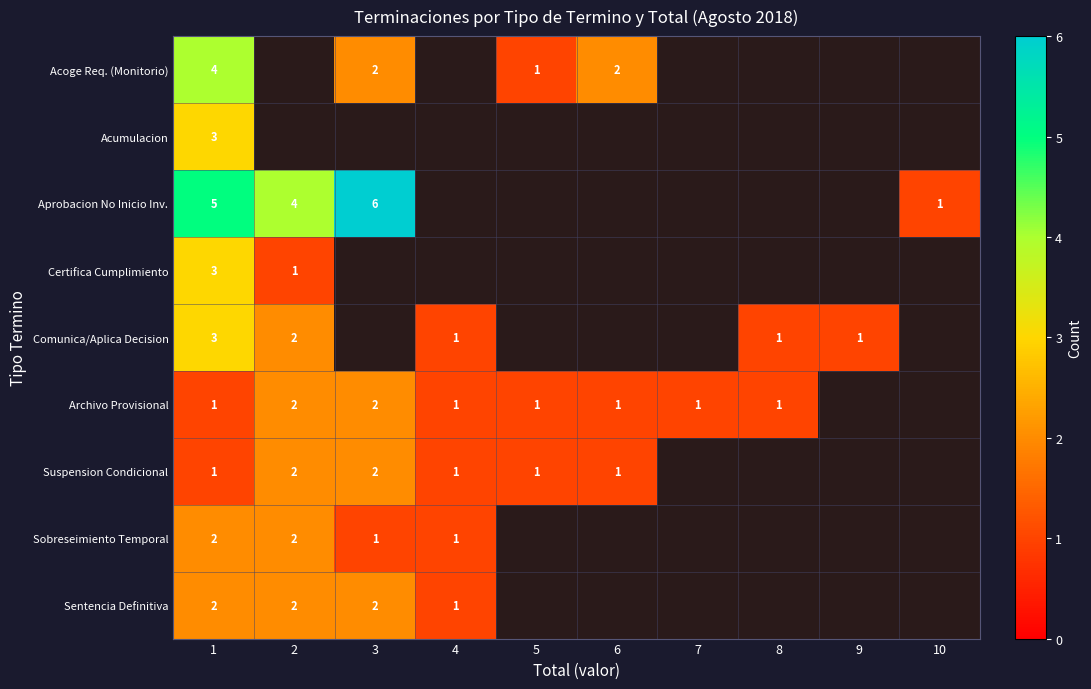

What is the difference between the highest and lowest values at 1?

4